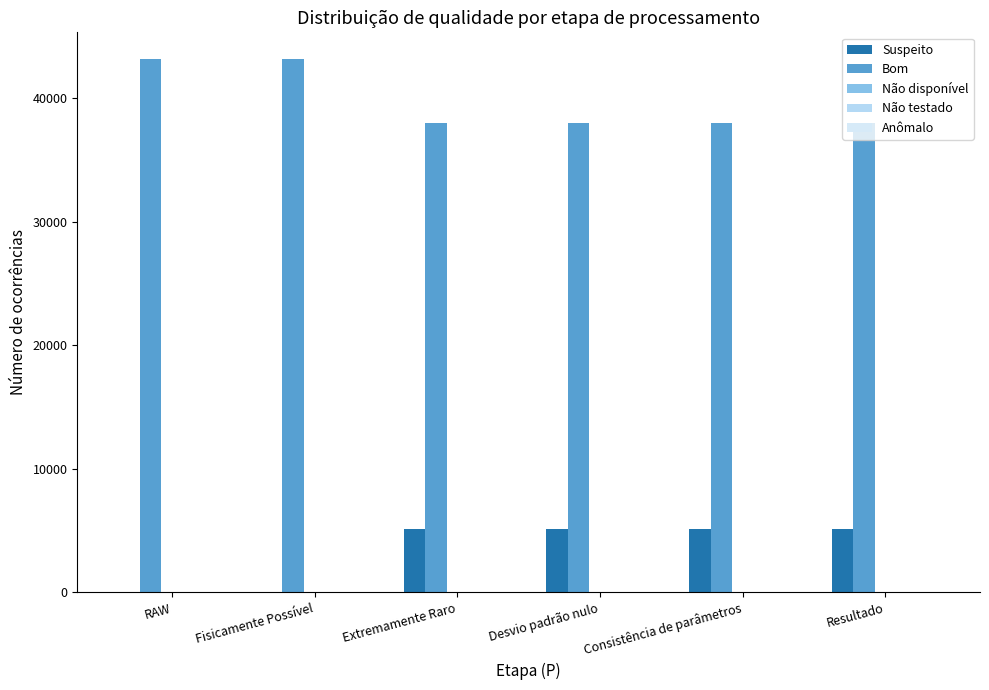

What is the label of the 2nd bar from the right?

Consistência de parâmetros